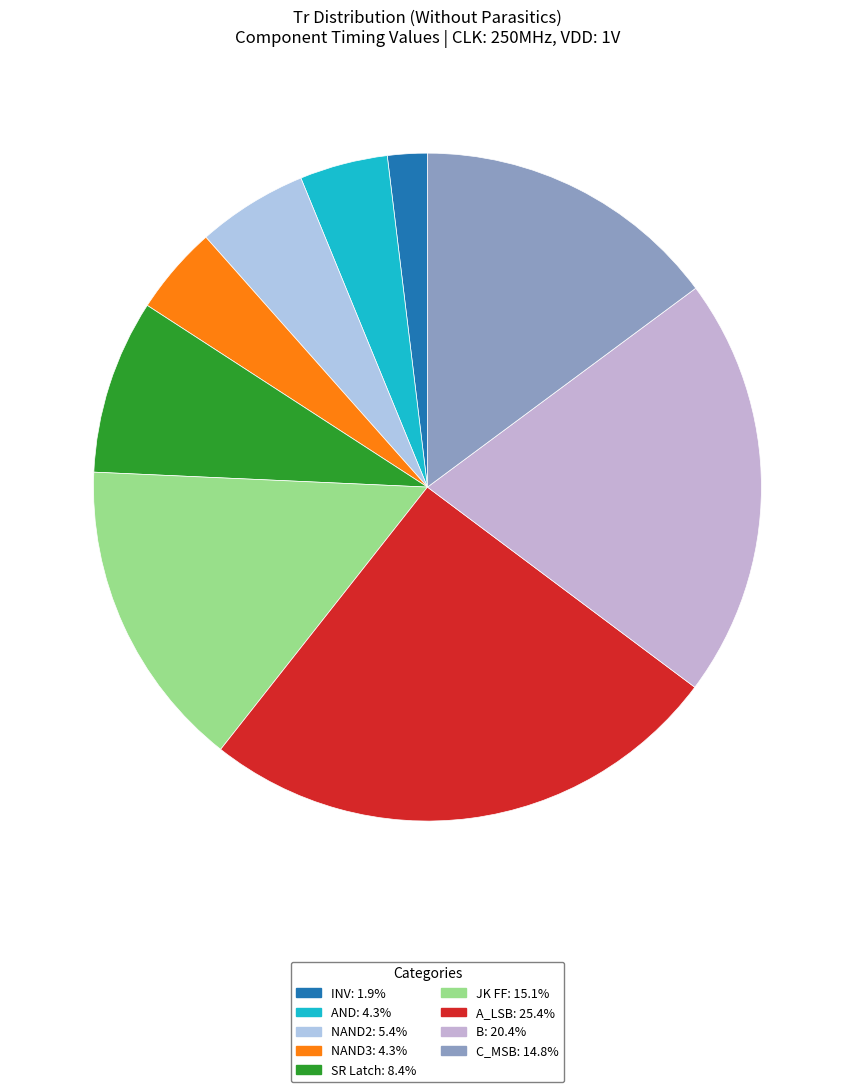

What is the ratio of the value at NAND2 to the value at B?

0.3